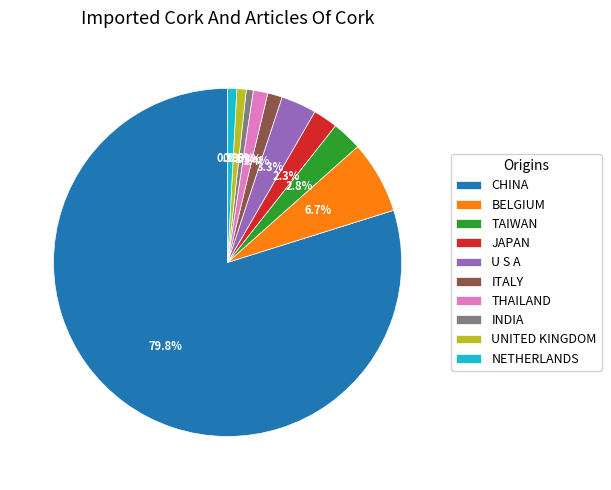

To the nearest percent, what percentage of the pie is NETHERLANDS?

1%